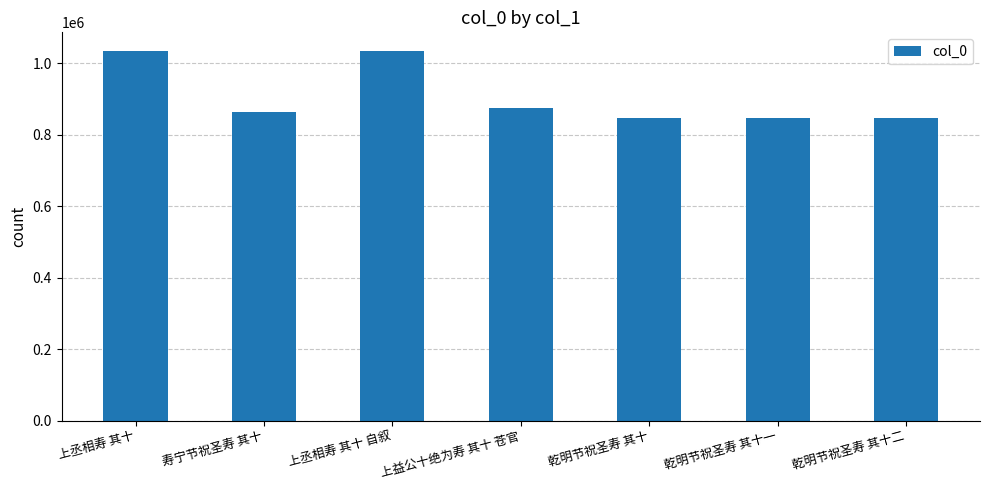

How many bars are there in total?

7